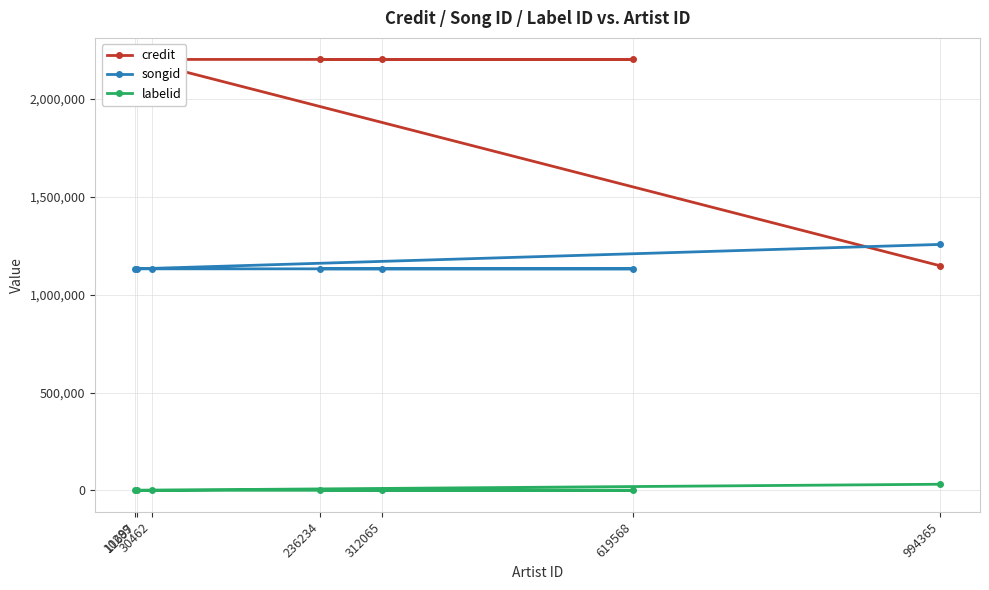

What position from the right is 312065?

3